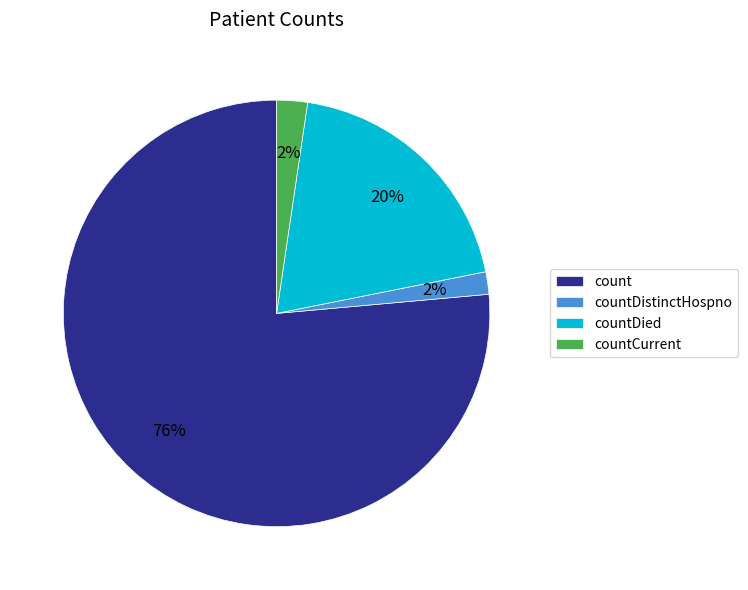

Is countDistinctHospno the majority of the pie?

No